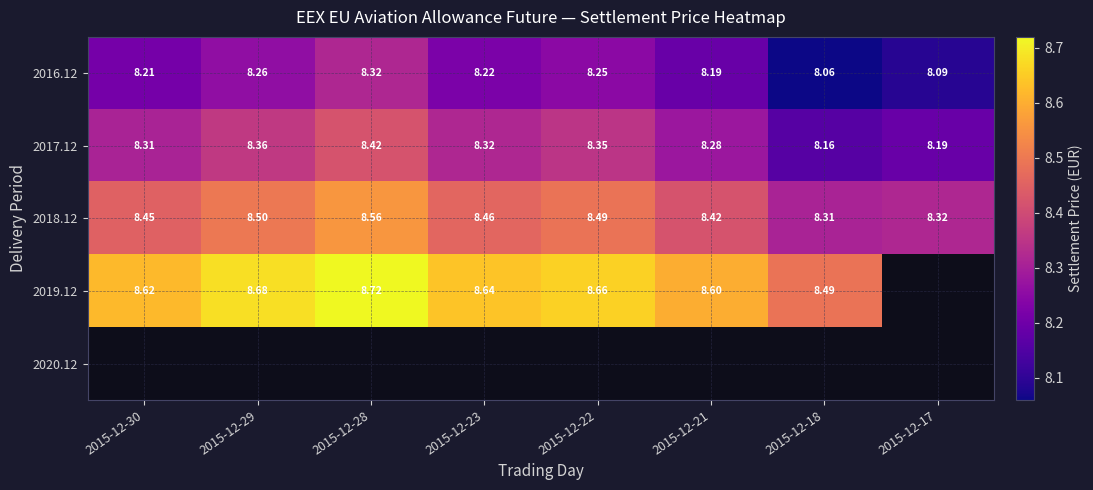

Count the 2018.12 values in the range 8 to 9.

8